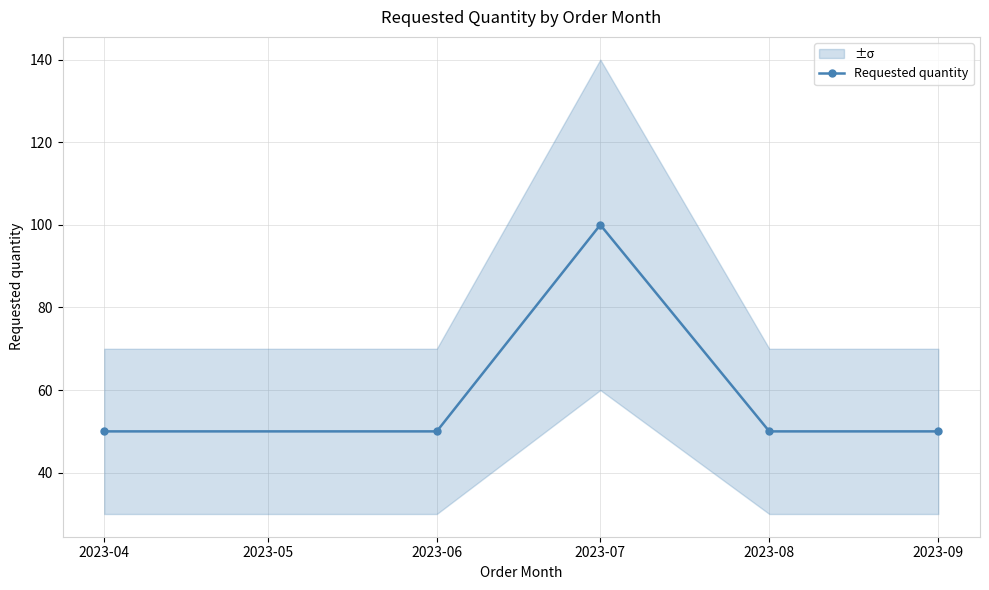

Reading left to right, what are all the values shown in this chart?

50	50	100	50	50